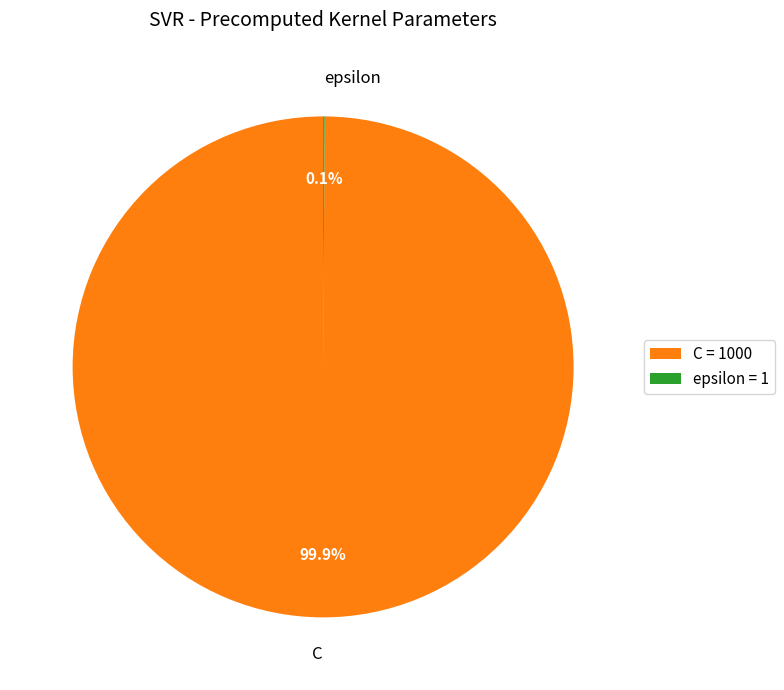

Does any single category account for the majority?

Yes